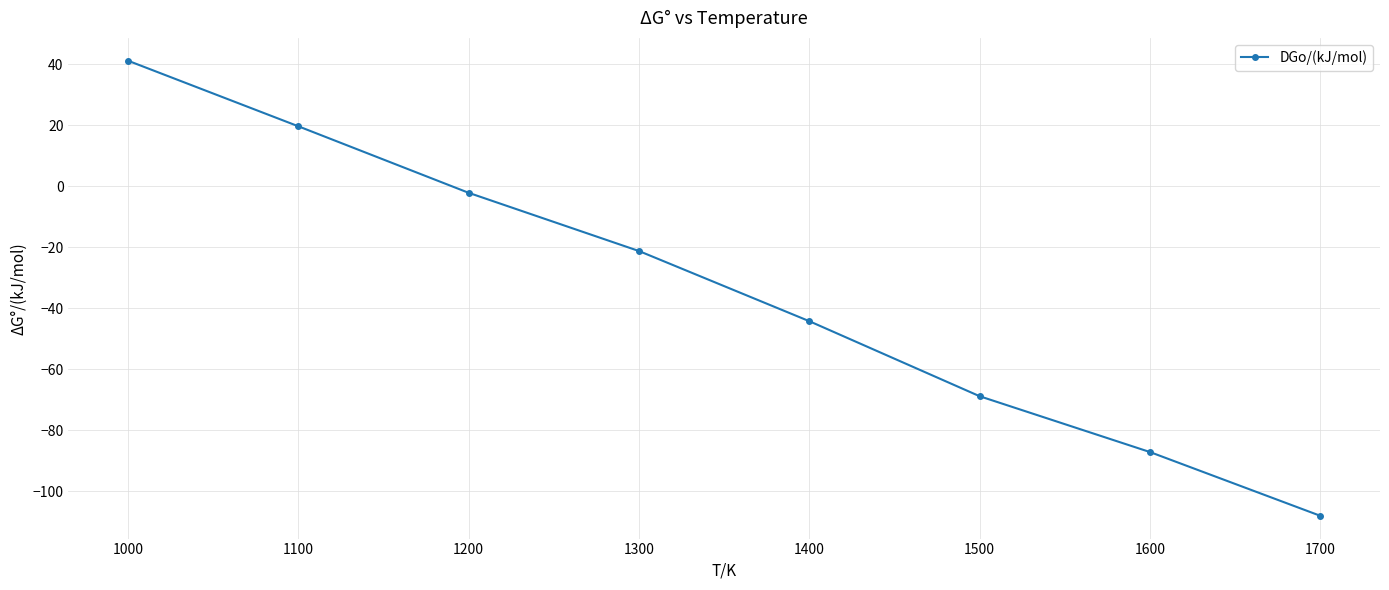

Rank the categories by value from lowest to highest.

1700, 1600, 1500, 1400, 1300, 1200, 1100, 1000